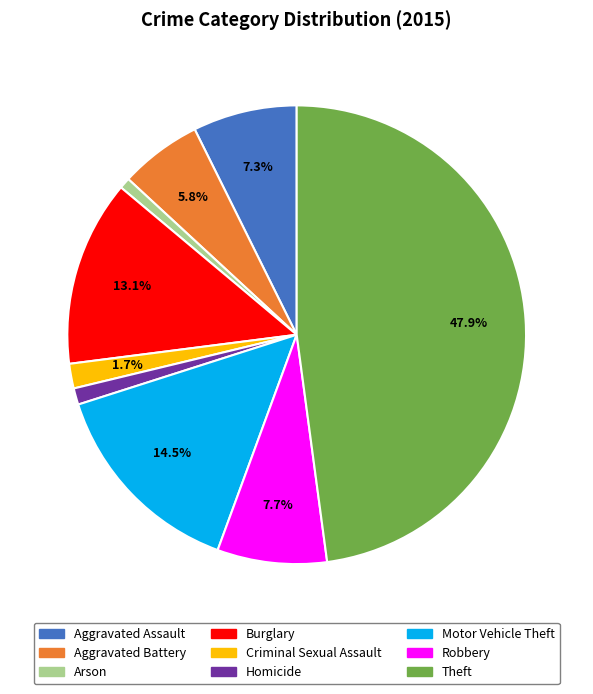

Is there a majority slice in this chart?

No